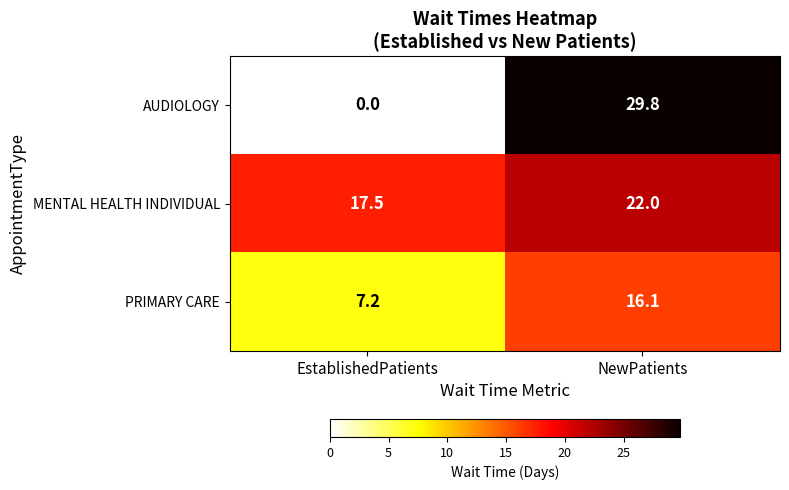

Rank the series by their maximum value, from lowest to highest.

PRIMARY CARE, MENTAL HEALTH INDIVIDUAL, AUDIOLOGY